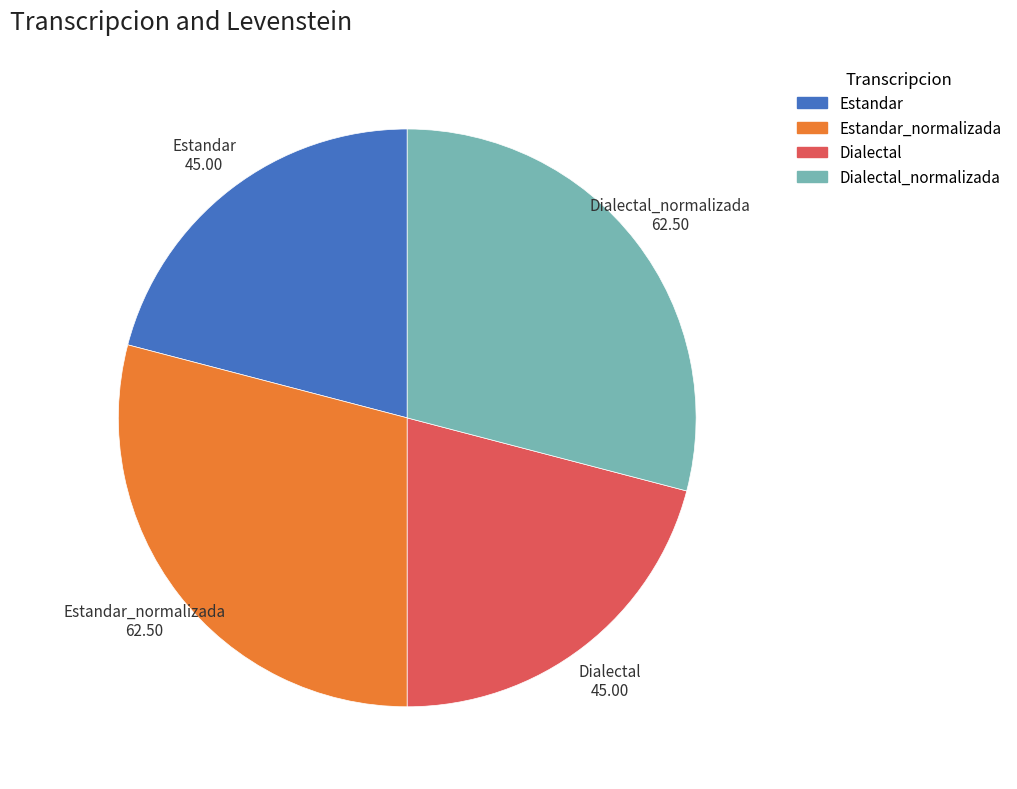

Does any single category account for the majority?

No